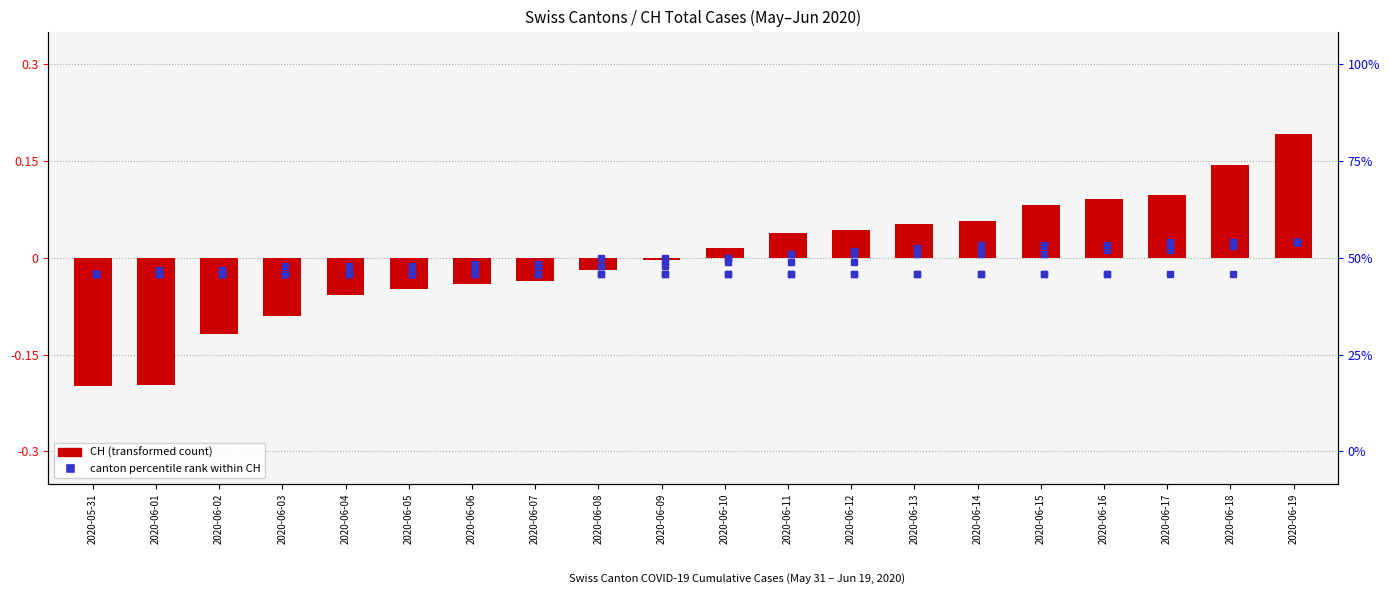

How many bars are there in total?

20